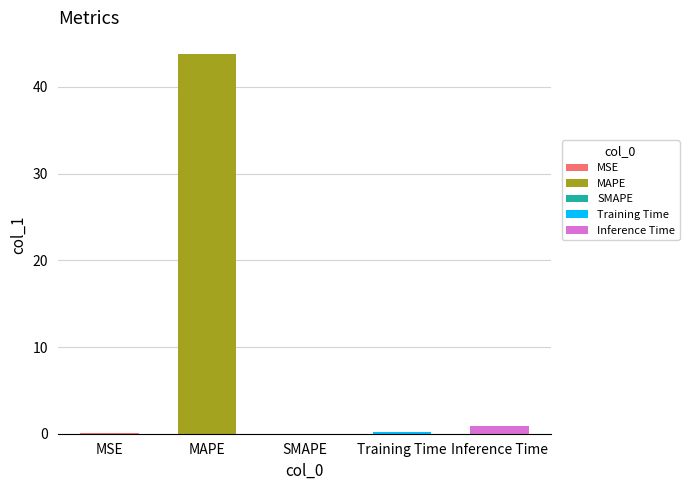

What is the change in value from SMAPE to Training Time?

+0.2